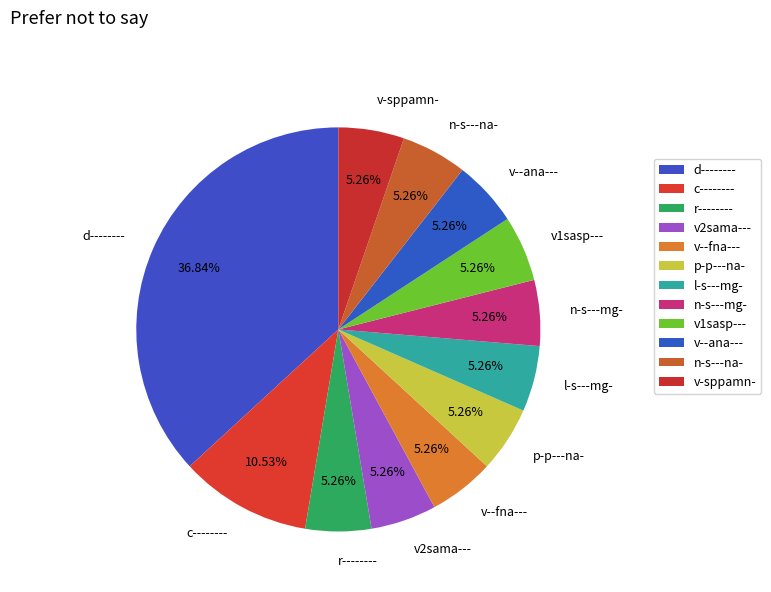

True or false: v2sama--- accounts for 5% of the total.

True